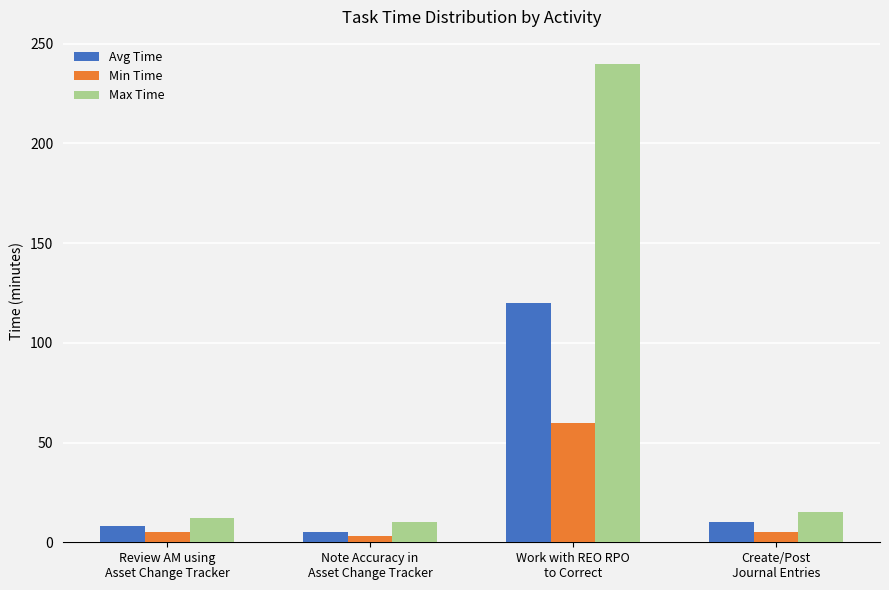

Reading left to right, extract all data points from this chart.

Avg Time: Review AM using
Asset Change Tracker=8	Note Accuracy in
Asset Change Tracker=5	Work with REO RPO
to Correct=120	Create/Post
Journal Entries=10
Min Time: Review AM using
Asset Change Tracker=5	Note Accuracy in
Asset Change Tracker=3	Work with REO RPO
to Correct=60	Create/Post
Journal Entries=5
Max Time: Review AM using
Asset Change Tracker=12	Note Accuracy in
Asset Change Tracker=10	Work with REO RPO
to Correct=240	Create/Post
Journal Entries=15